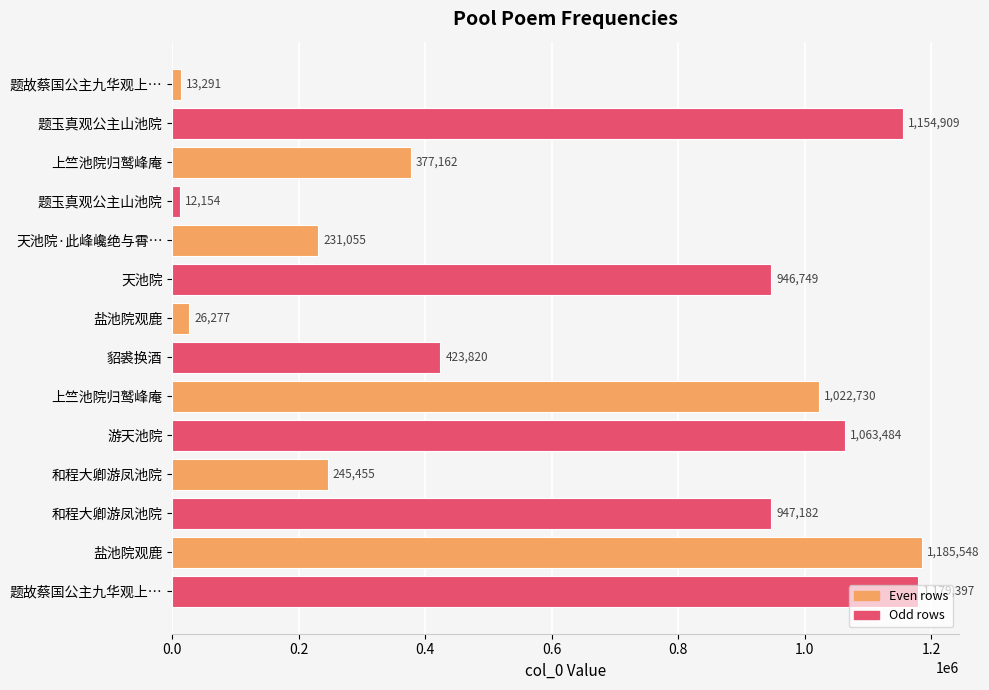

How many data points are less than 946749?

7